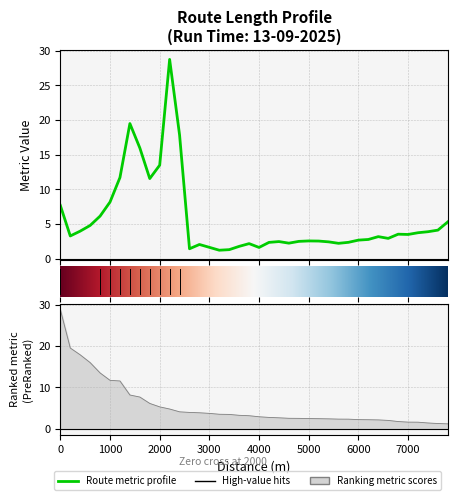

The value at 29 is 1.1. True or false?

False